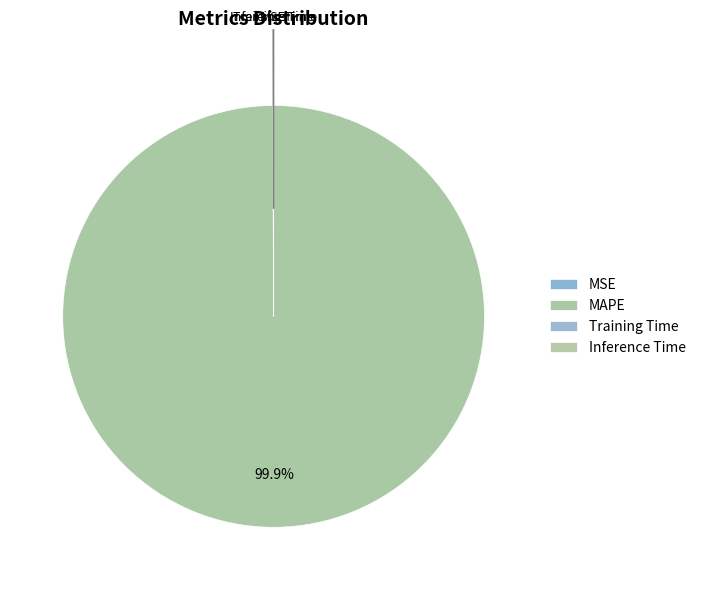

To the nearest percent, what is the difference between the largest and smallest slice percentages?

100%